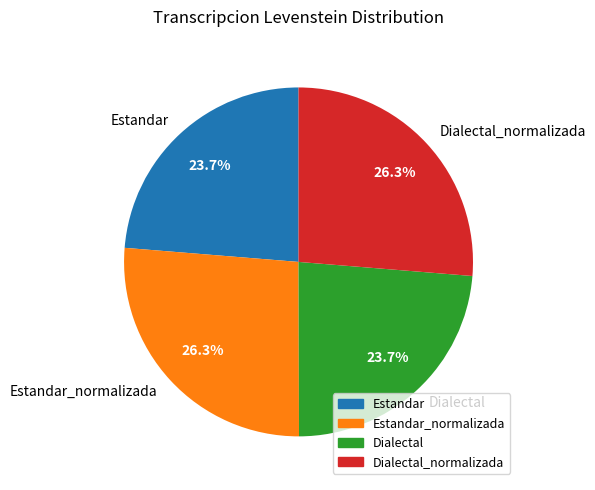

To the nearest percent, what portion does Estandar_normalizada represent?

26%